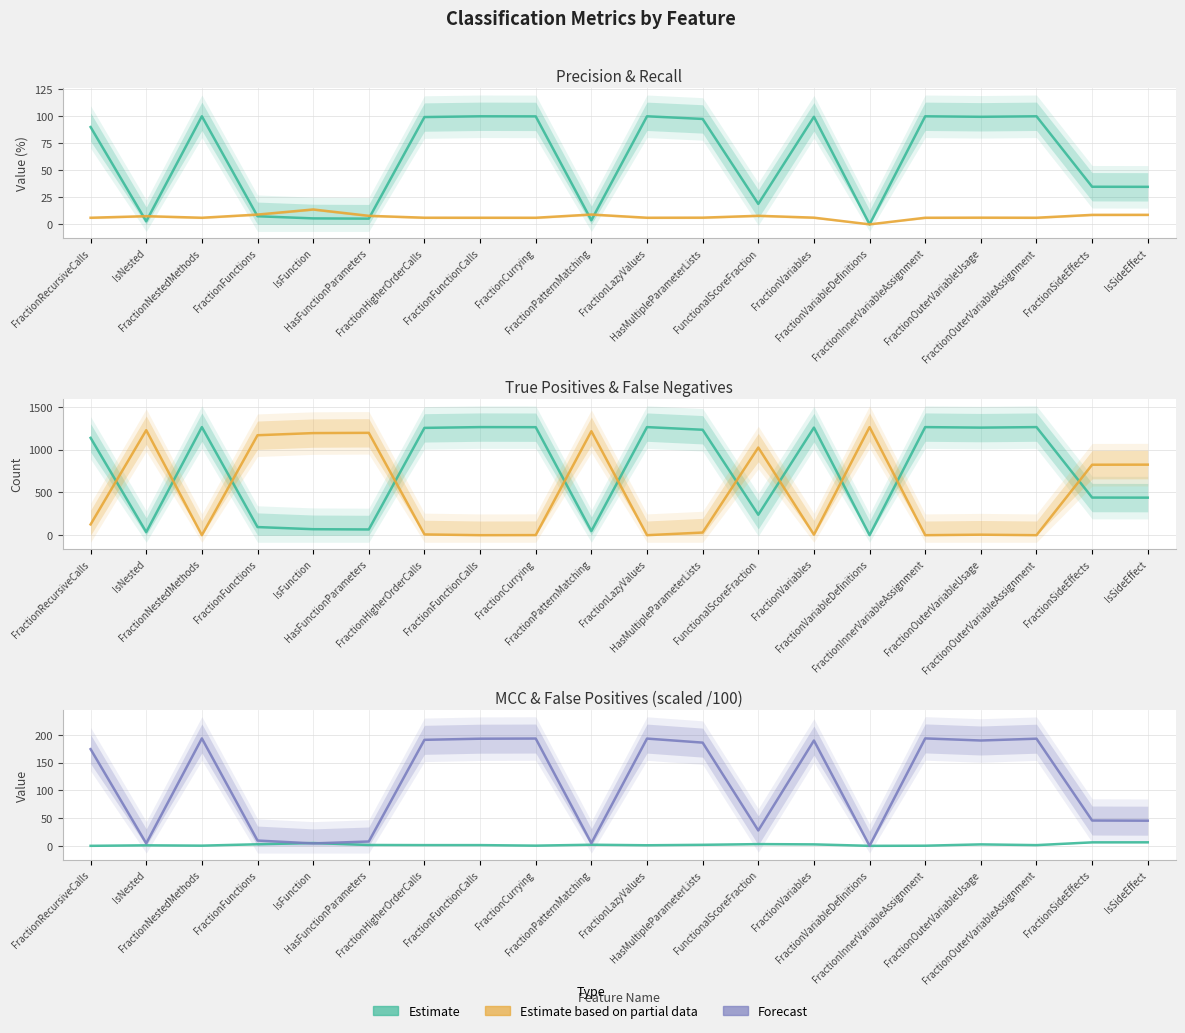

What is the label of the 3rd point from the left?

FractionNestedMethods